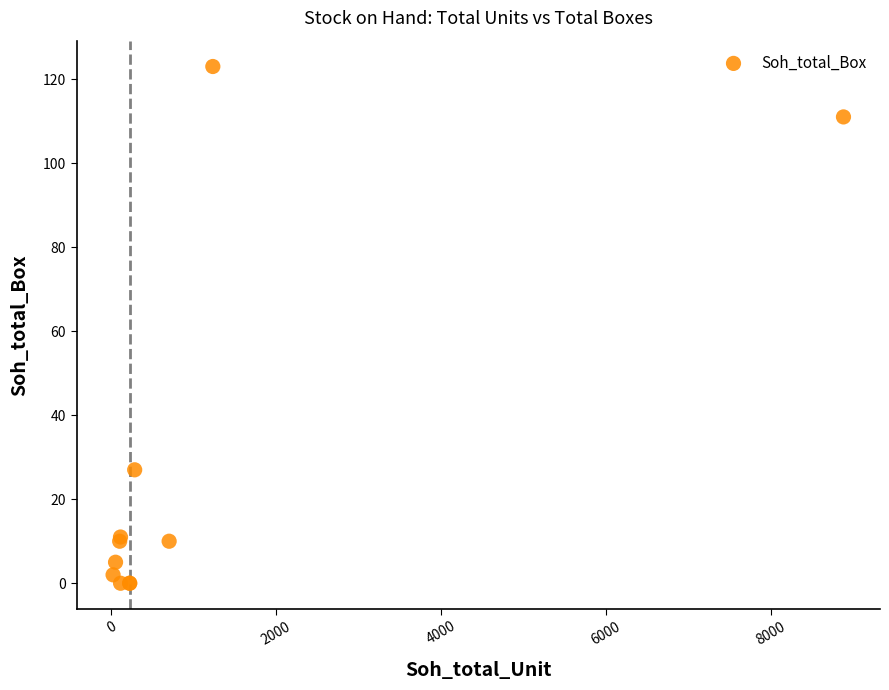

What Y value in the scatter plot is closest to 61?

27